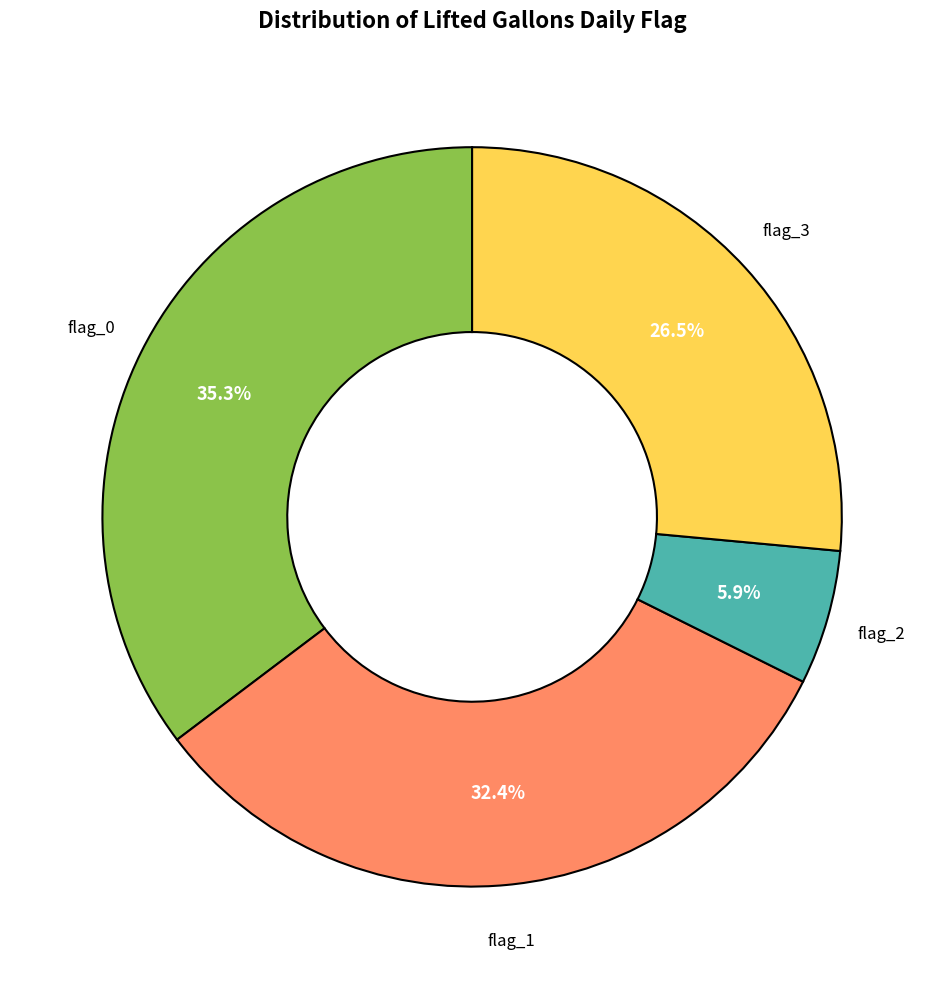

Does any single category account for the majority?

No